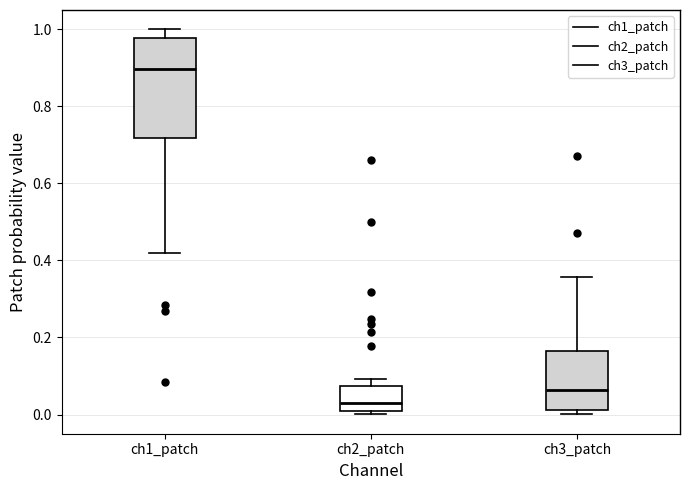

Which box is the tallest, from its lower edge to its upper edge?

ch1_patch